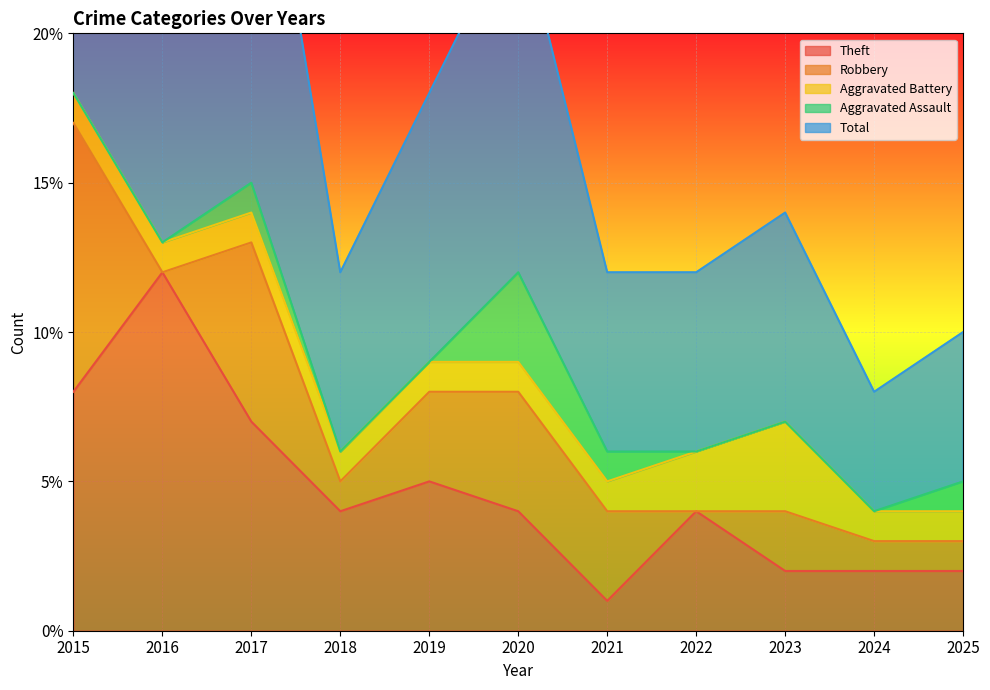

How many intersections are there between Robbery and Theft?

2